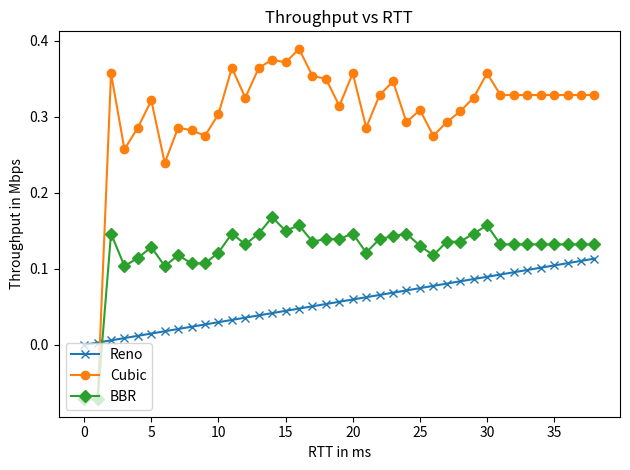

List the series in order of their overall mean, lowest first.

Reno, BBR, Cubic